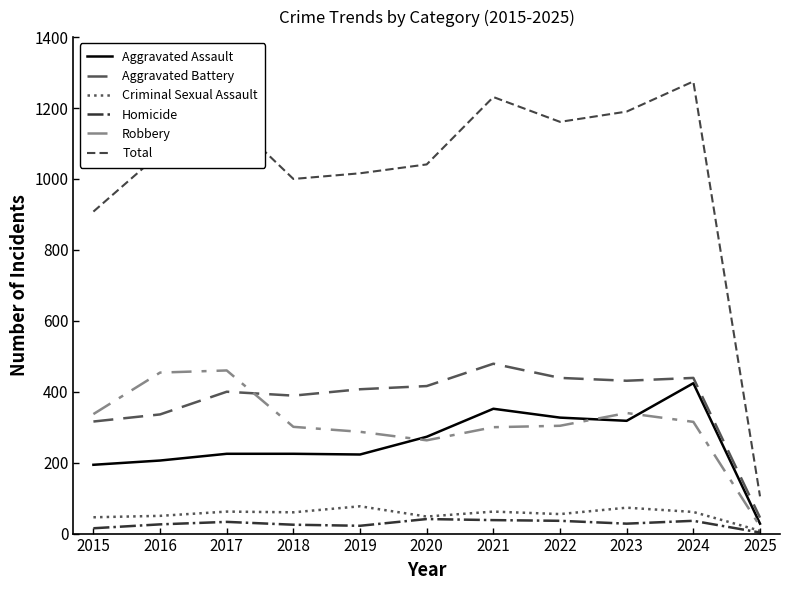

Which has a higher value, 2021 or 2023?

2021